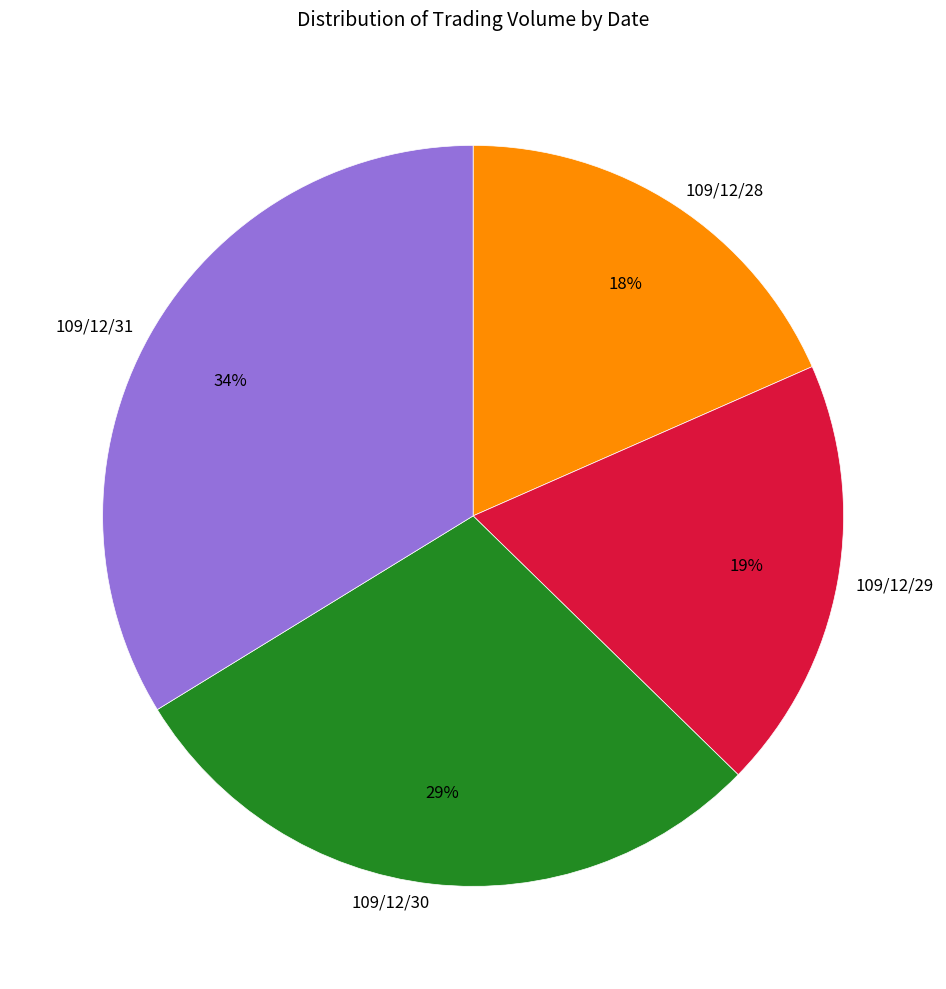

To the nearest percent, what portion does 109/12/28 represent?

18%